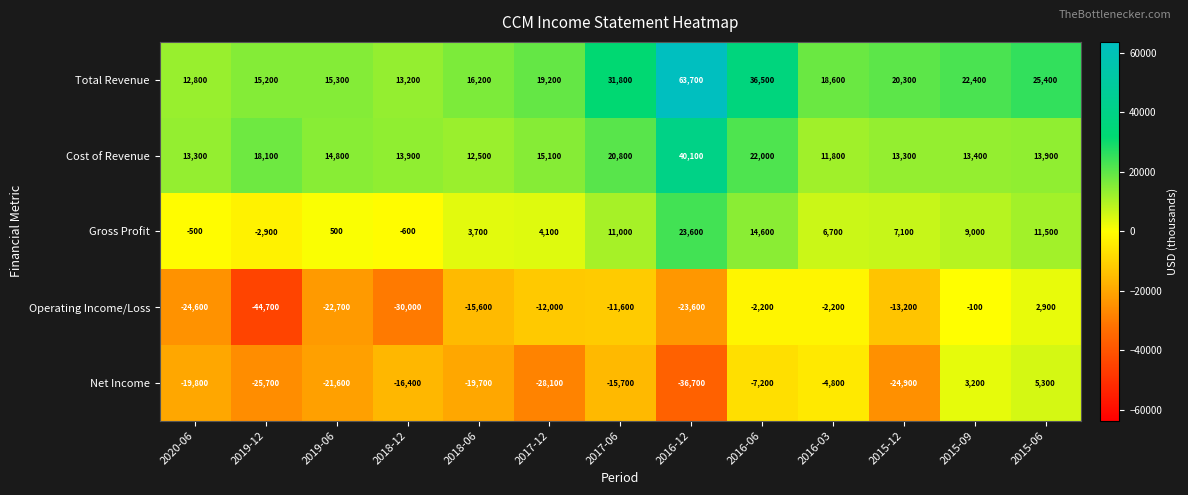

Rank the series at 2016-03 from lowest to highest value.

Net Income, Operating Income/Loss, Gross Profit, Cost of Revenue, Total Revenue